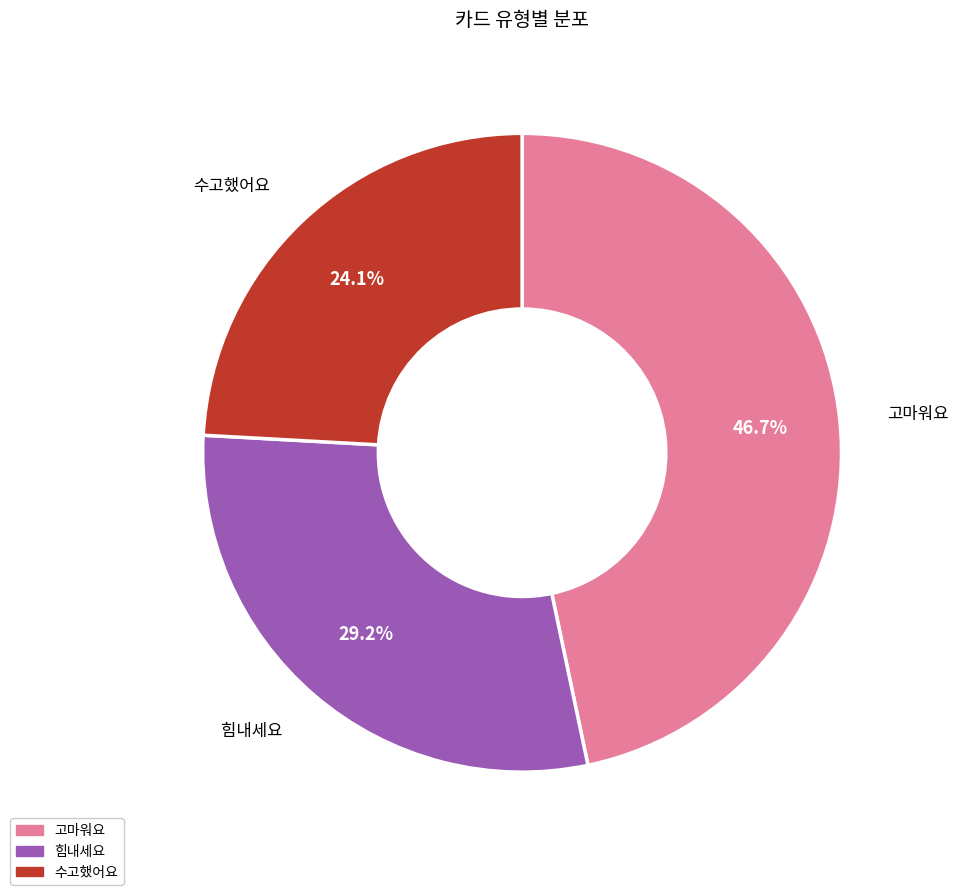

Which category has the biggest portion of the pie?

고마워요